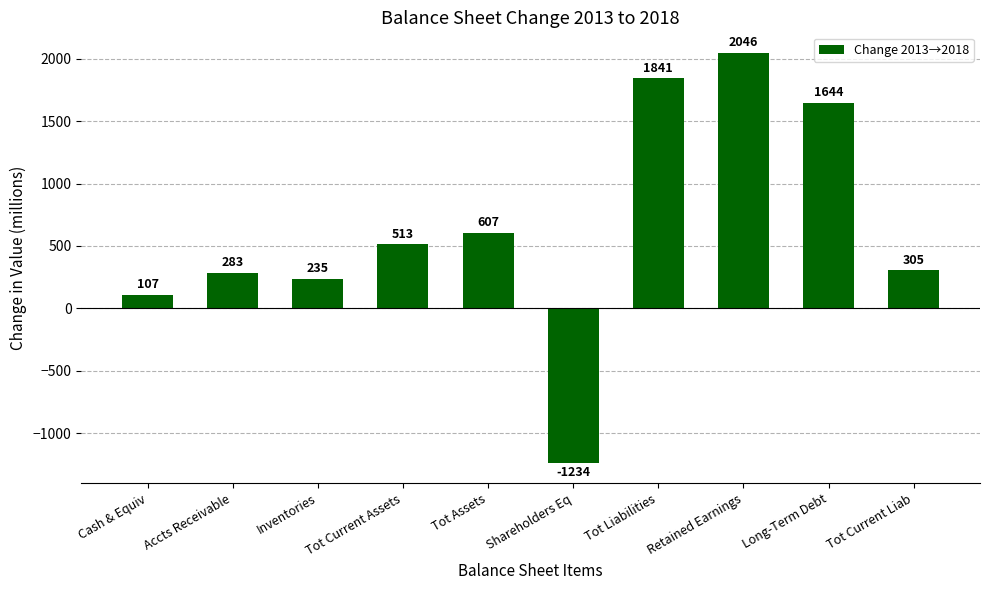

How many data points does each series have?

10